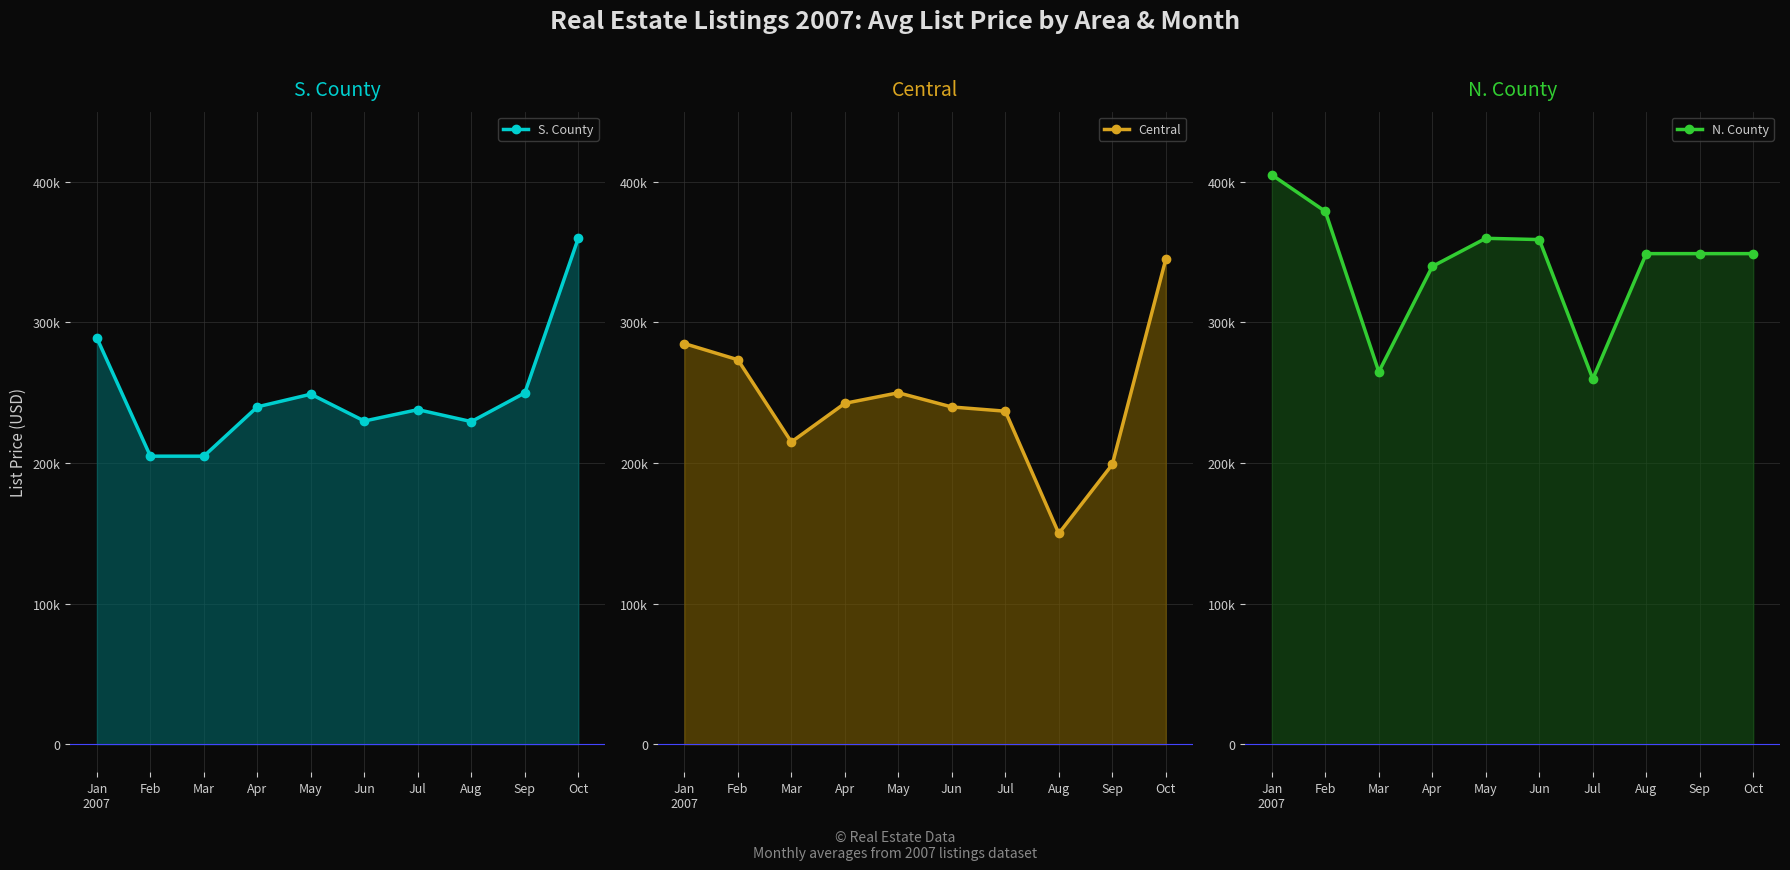

At which category does N. County reach its first local valley?

Mar